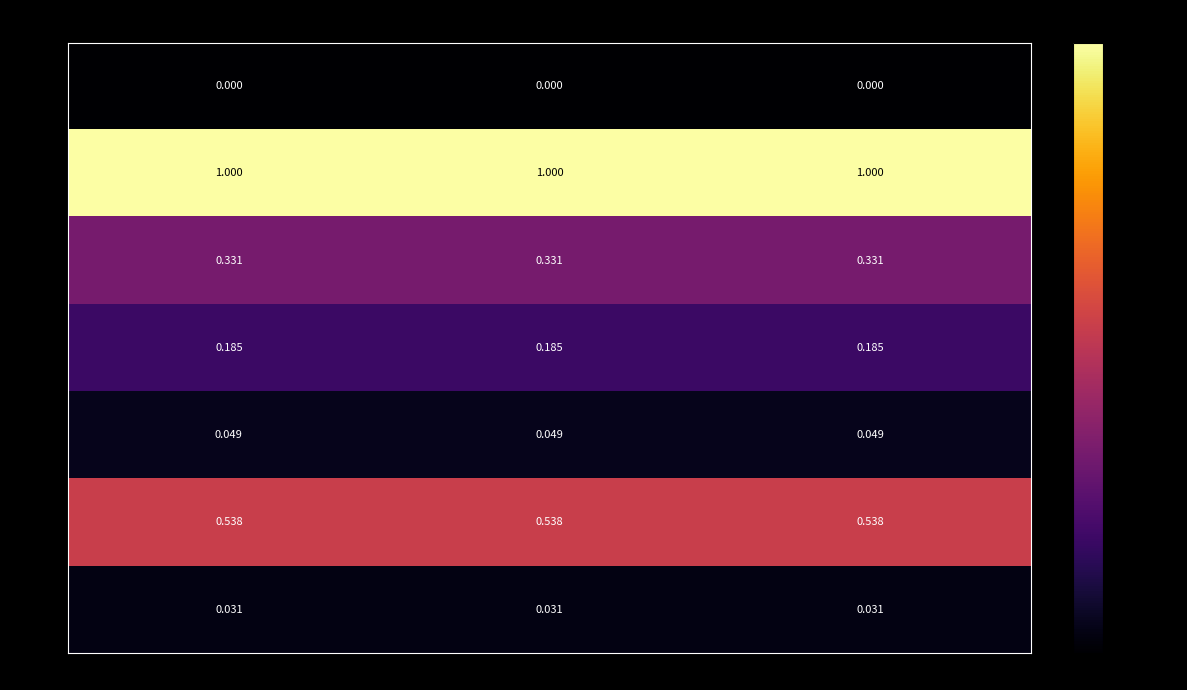

Is the value of 800678 at Data rate greater than the value of 956094 at Internet usage?

Yes